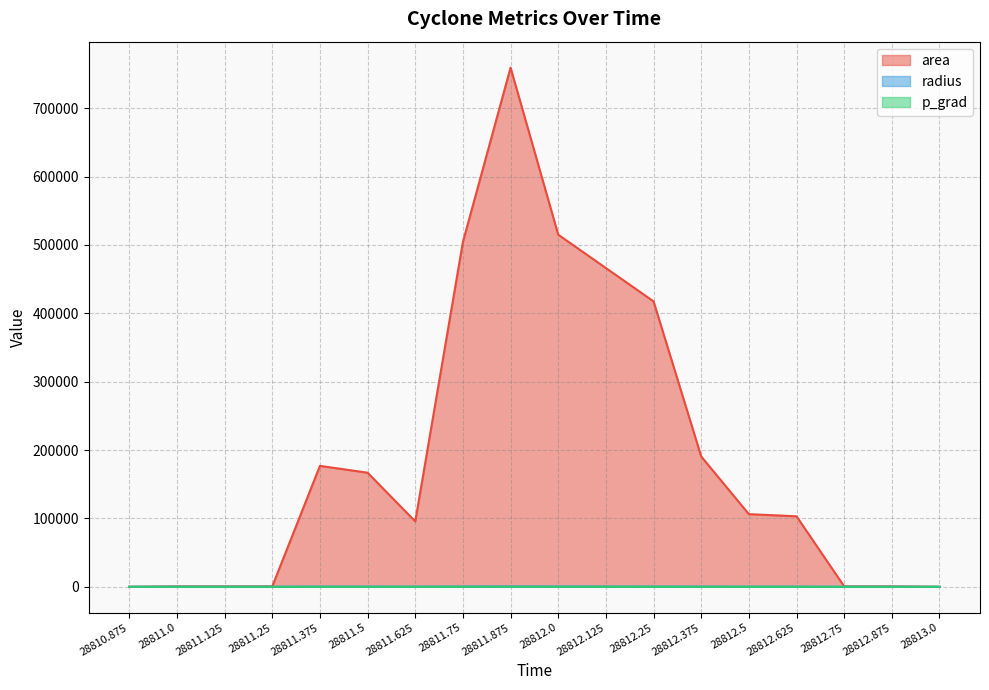

How many data points does each series have?

18